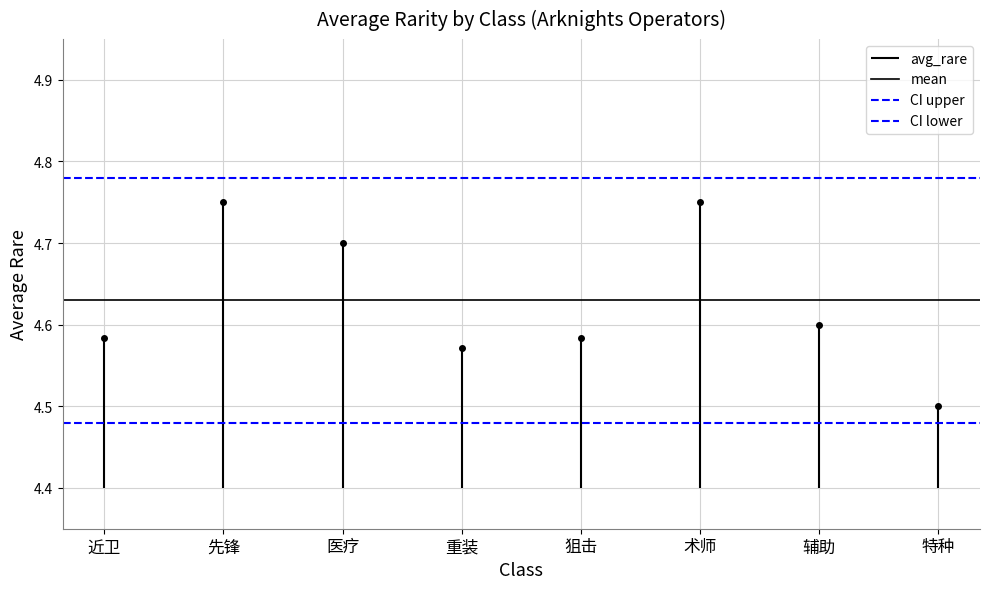

What position from the left is 先锋?

2